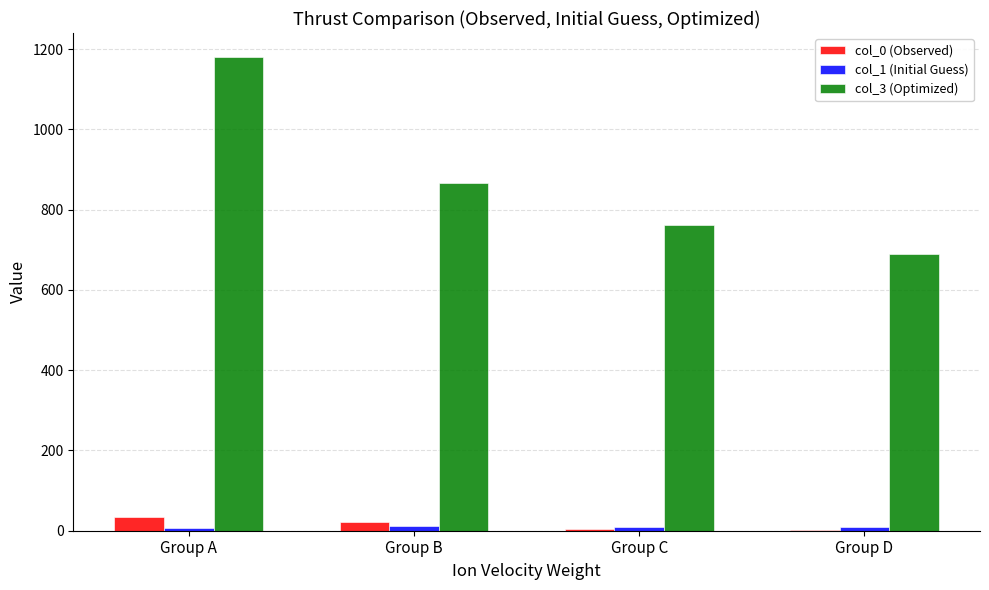

Are the bars grouped side by side (vs. stacked)?

Yes